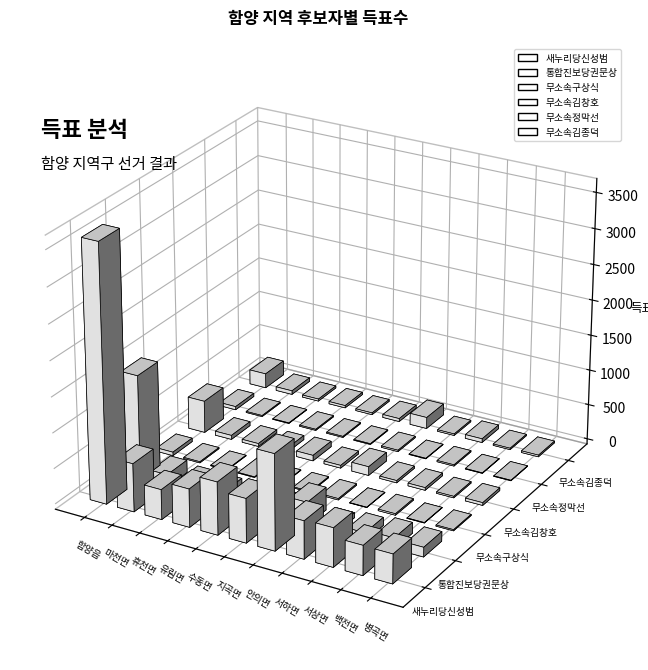

Which series has the largest range (max minus min)?

새누리당신성범